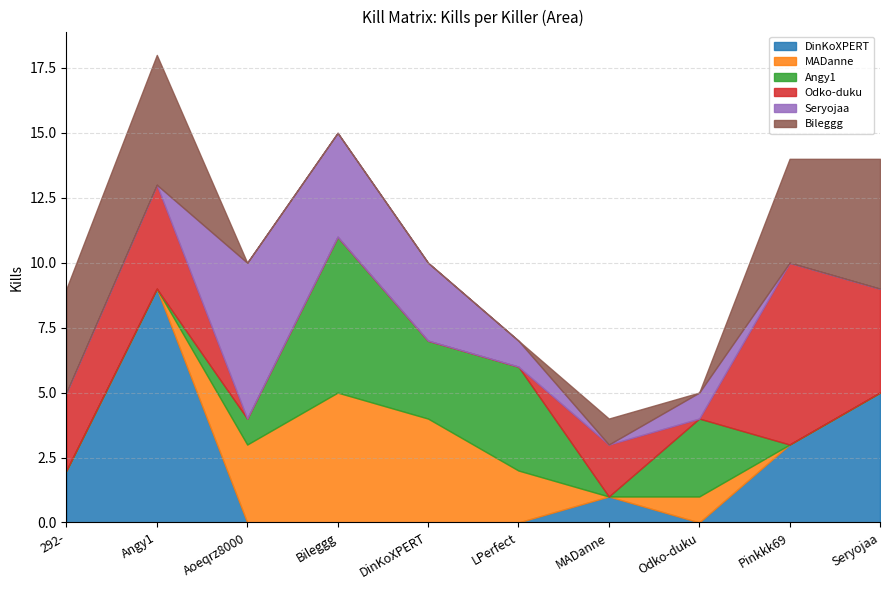

How many data points in Bileggg are above 1?

4